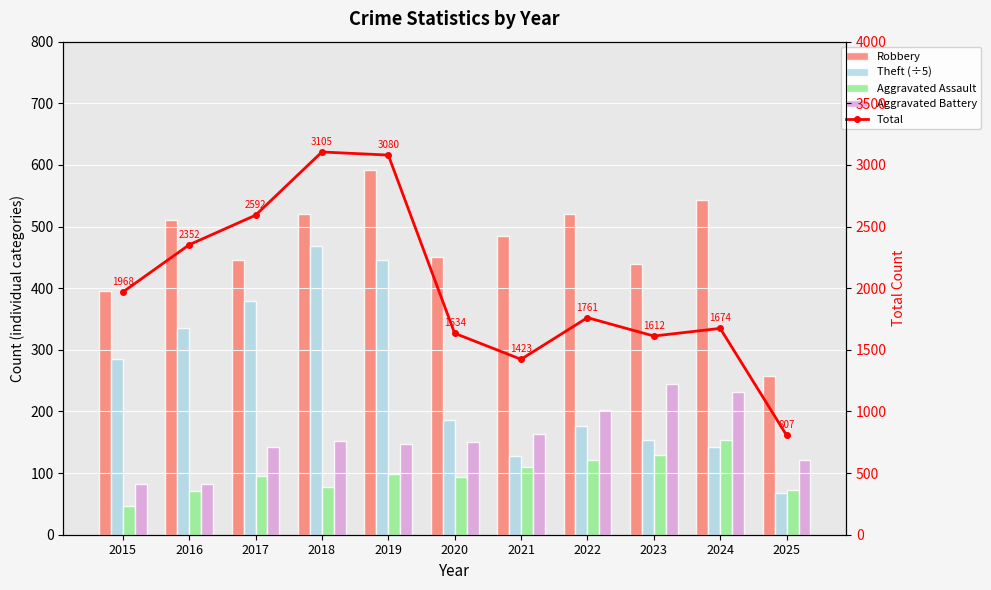

What is the value of the Aggravated Battery bar at the 3rd from the left?

142.0